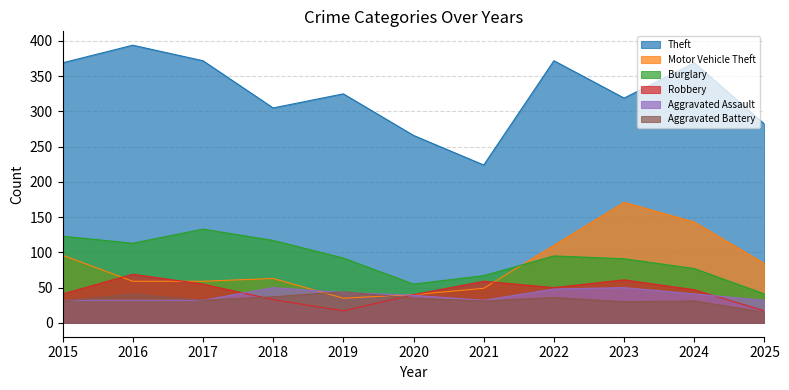

Is it true that Motor Vehicle Theft equals 10 at 2020?

False